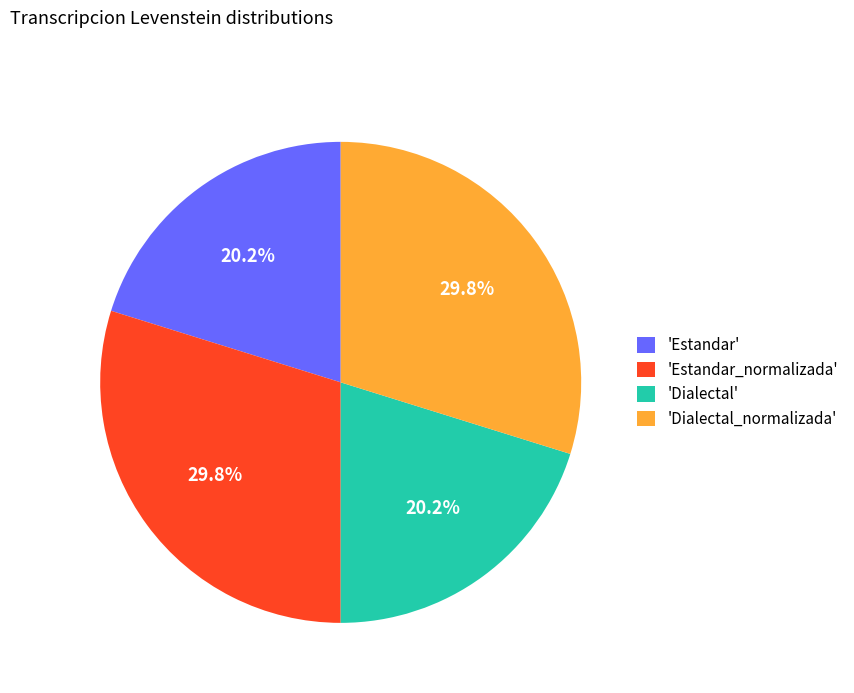

To the nearest percent, what is the average slice percentage?

25%